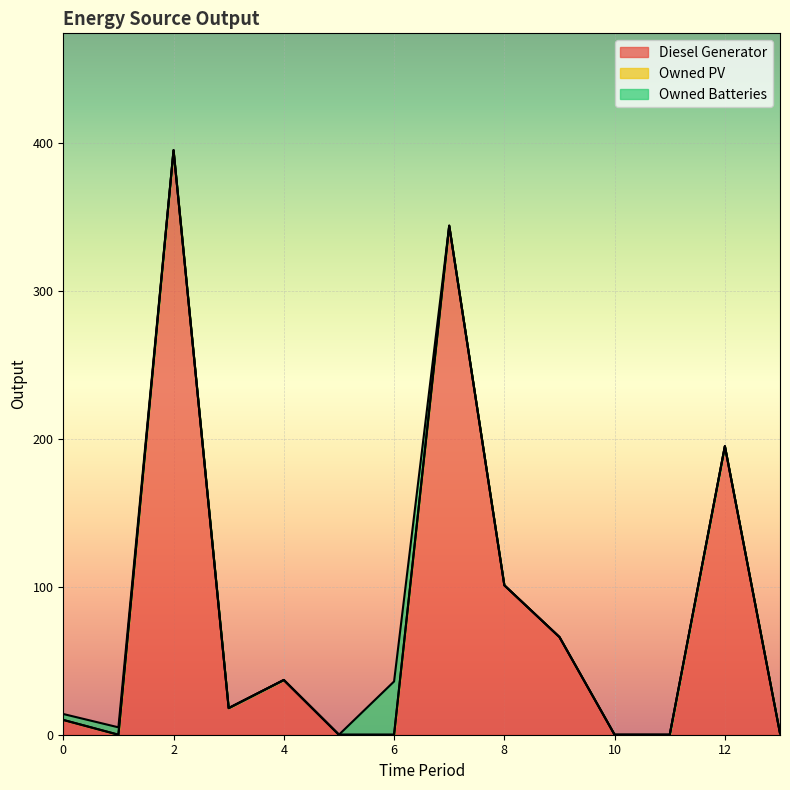

The Owned PV series shows 0 at 5. True or false?

True